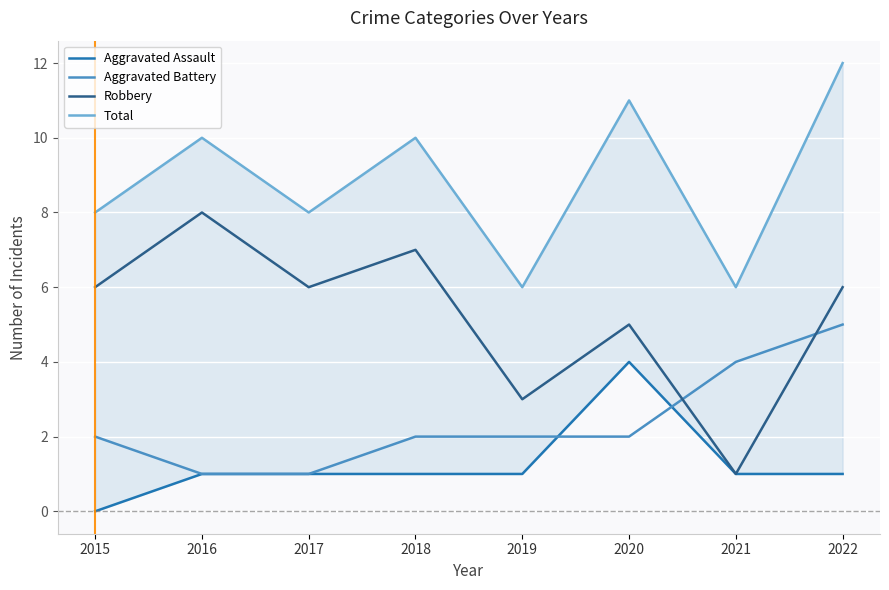

Between which two adjacent categories do Aggravated Battery and Aggravated Assault first intersect?

2019 and 2020